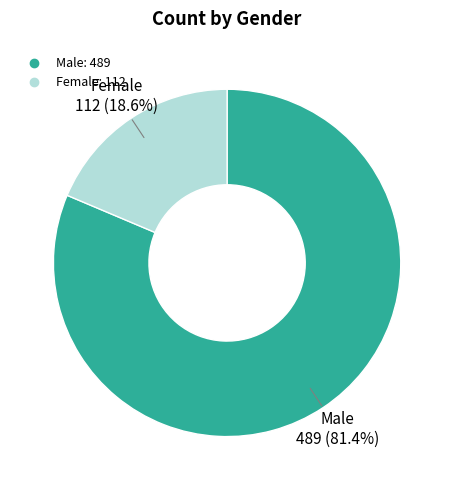

To the nearest percent, what percentage of the pie is Male?

81%